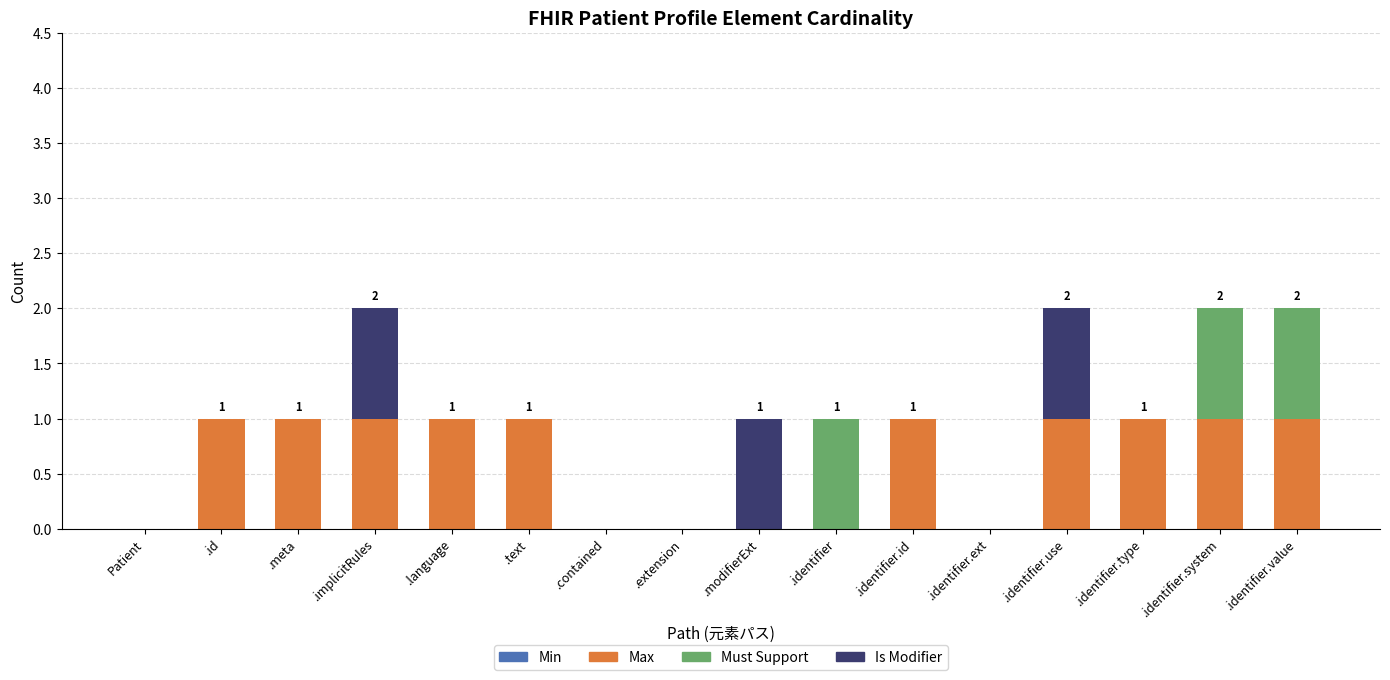

True or false: Max has a value of 0 at .identifier.

True